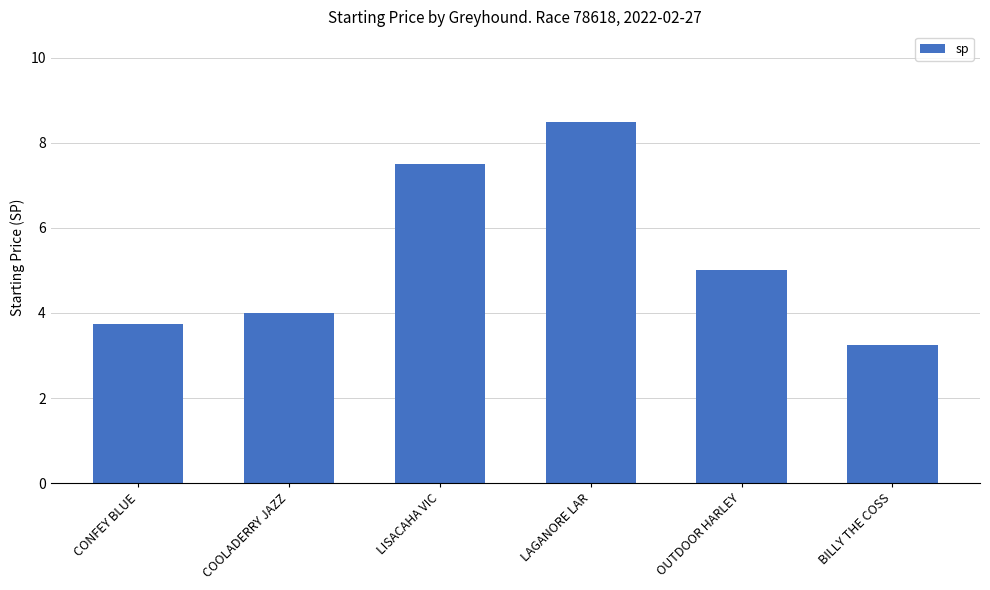

How many values are below 5?

3